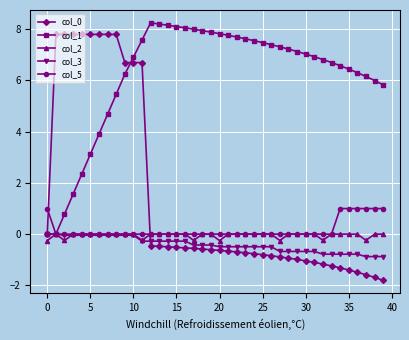

Which series has the largest total across all categories?

col_1